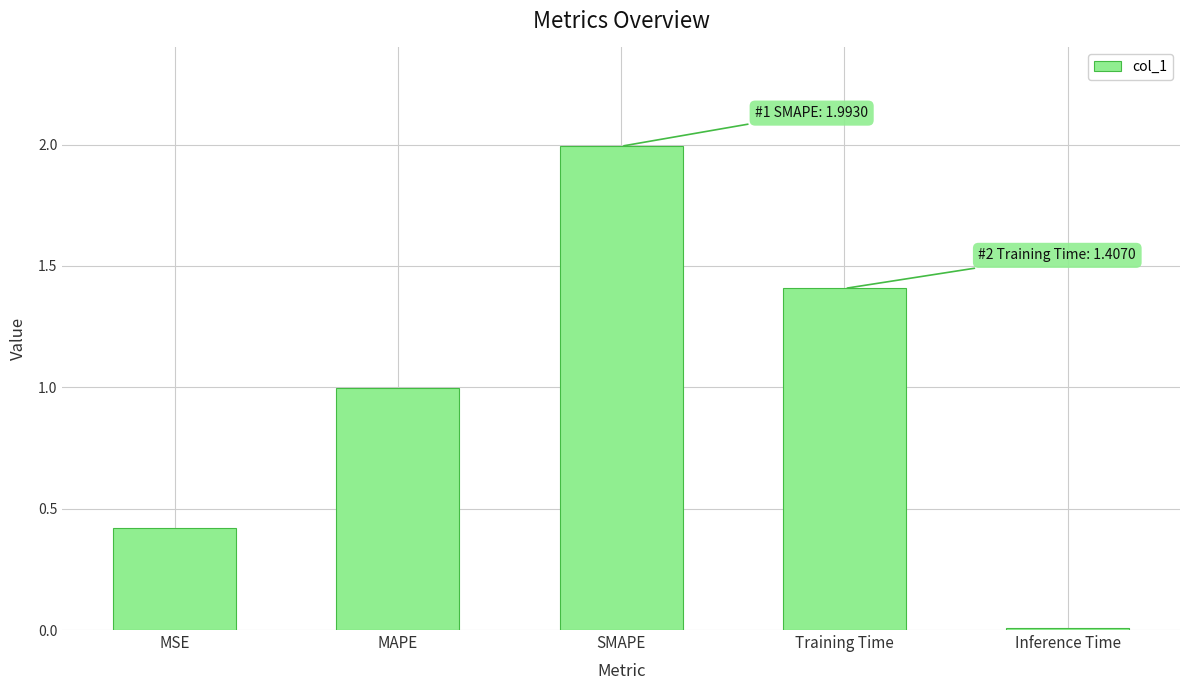

What is the sum of all values?

4.8